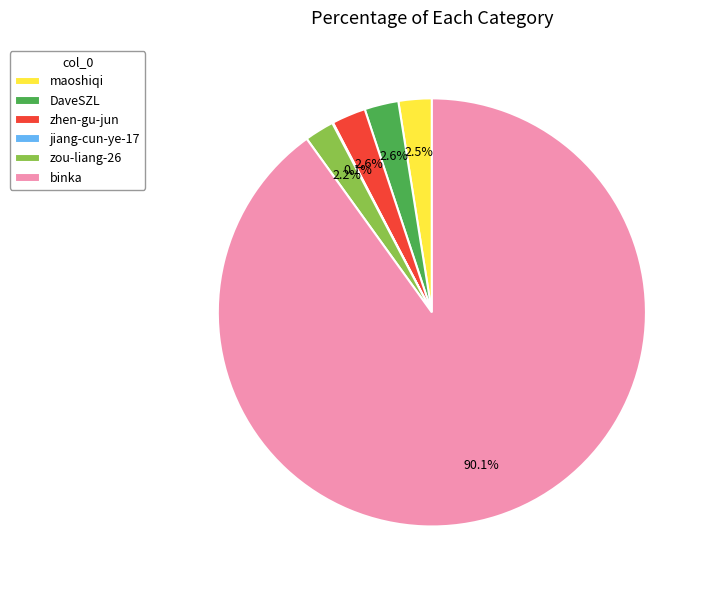

What percentage do zhen-gu-jun and zou-liang-26 together represent?

4.8%